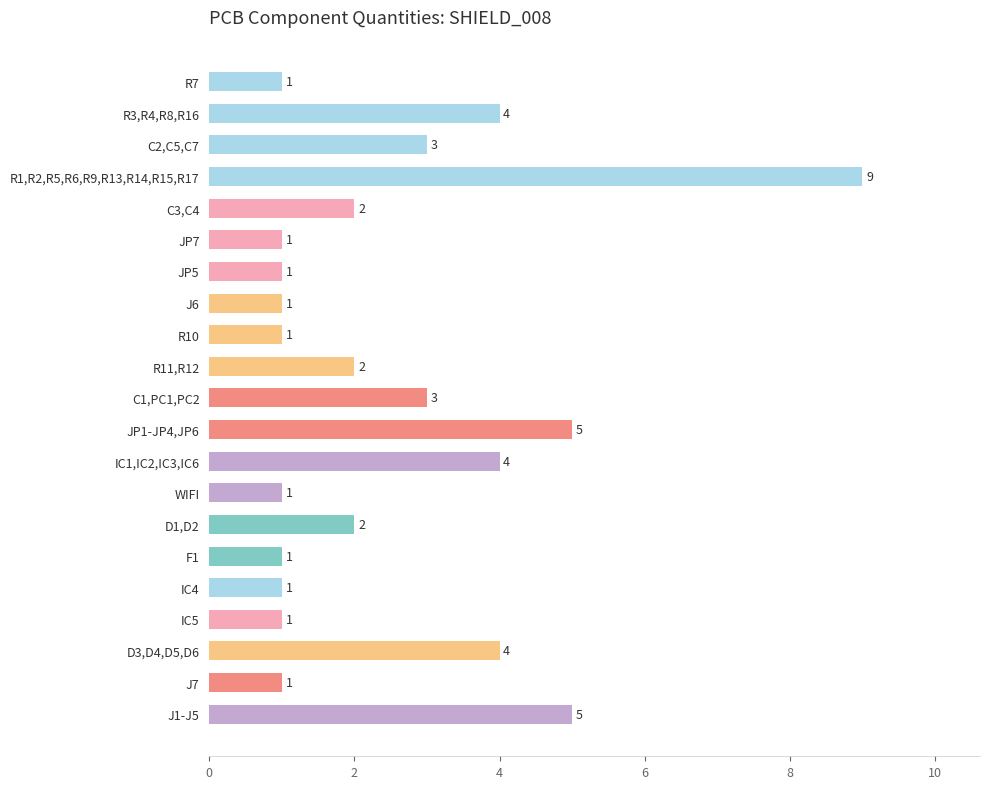

Which has a higher value, D1,D2 or J7?

D1,D2